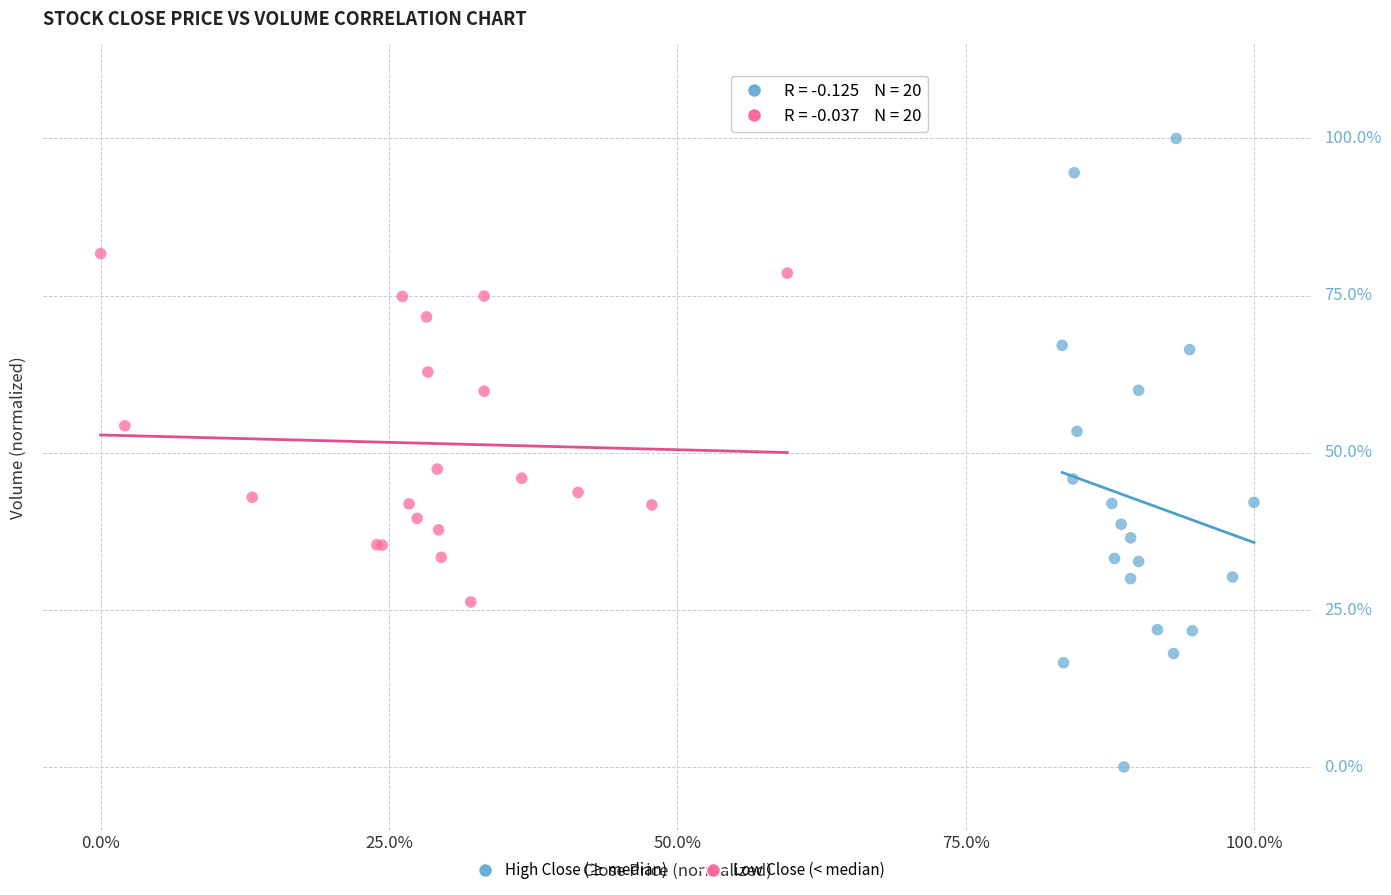

Which series has the widest spread of Y values?

High Close (≥ median)